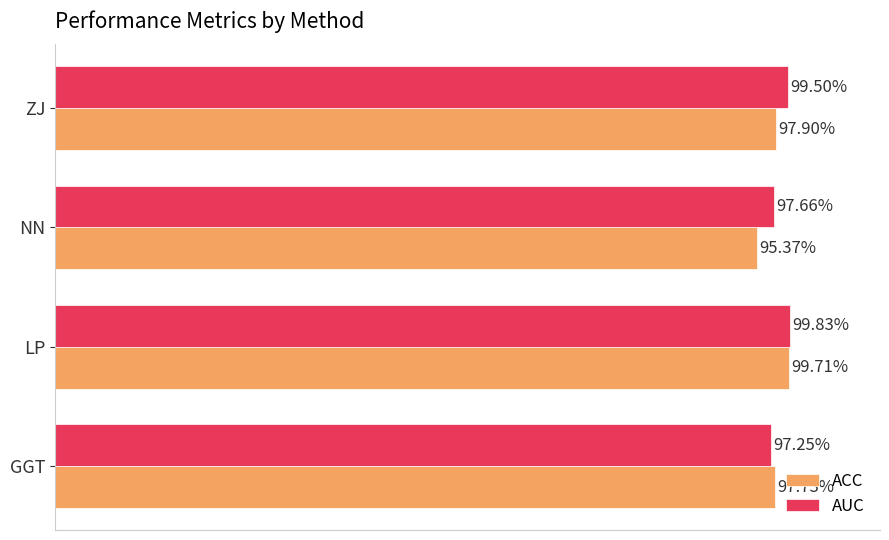

At how many categories does at least one series exceed 0?

4